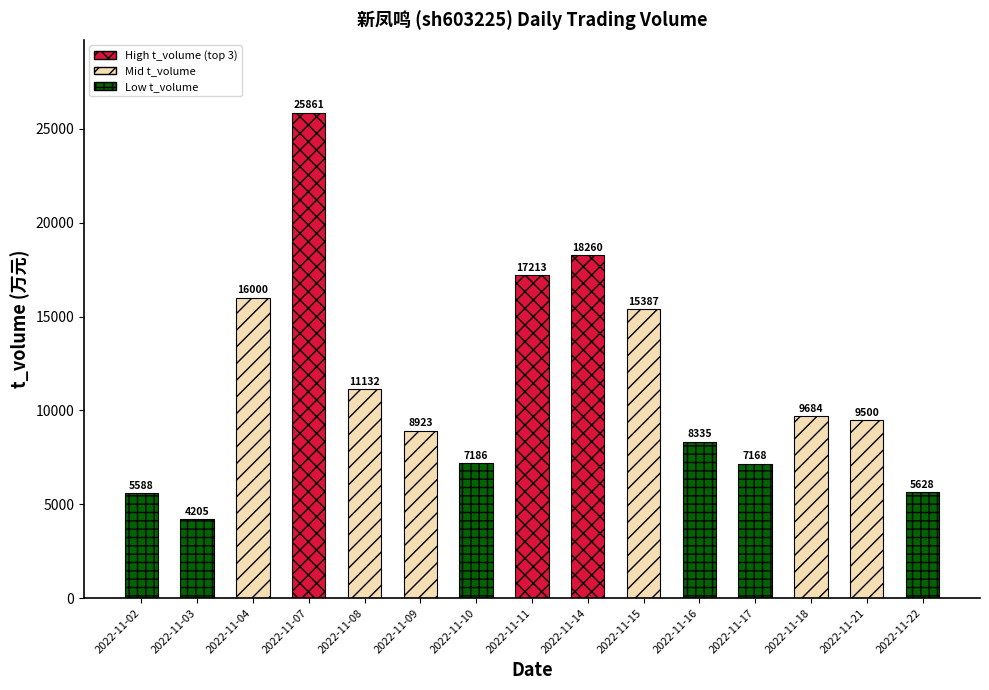

What is the difference between the values at 2022-11-21 and 2022-11-07?

16361